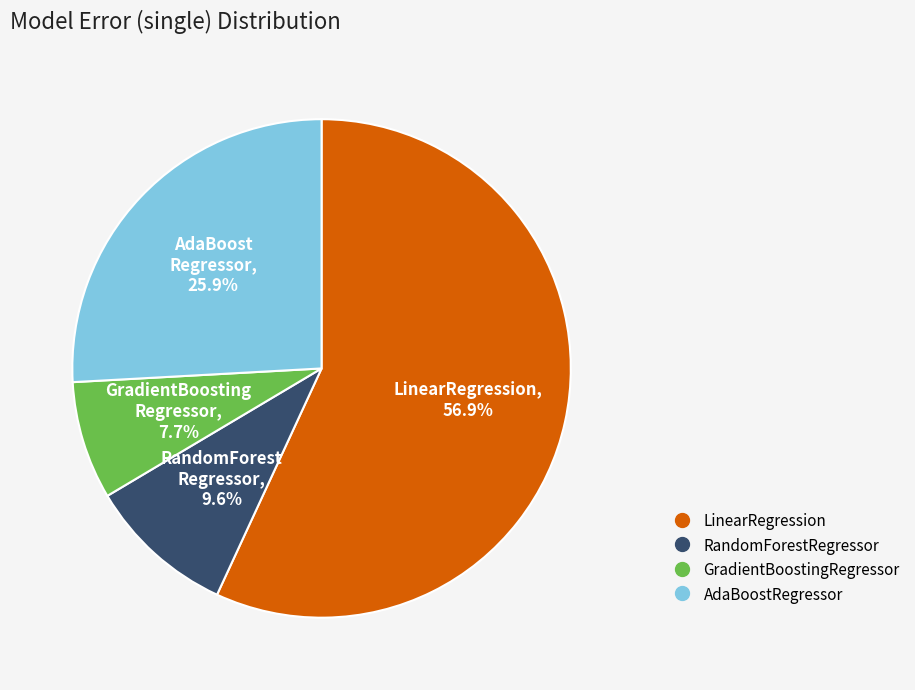

Does RandomForestRegressor represent more than half of the total?

No